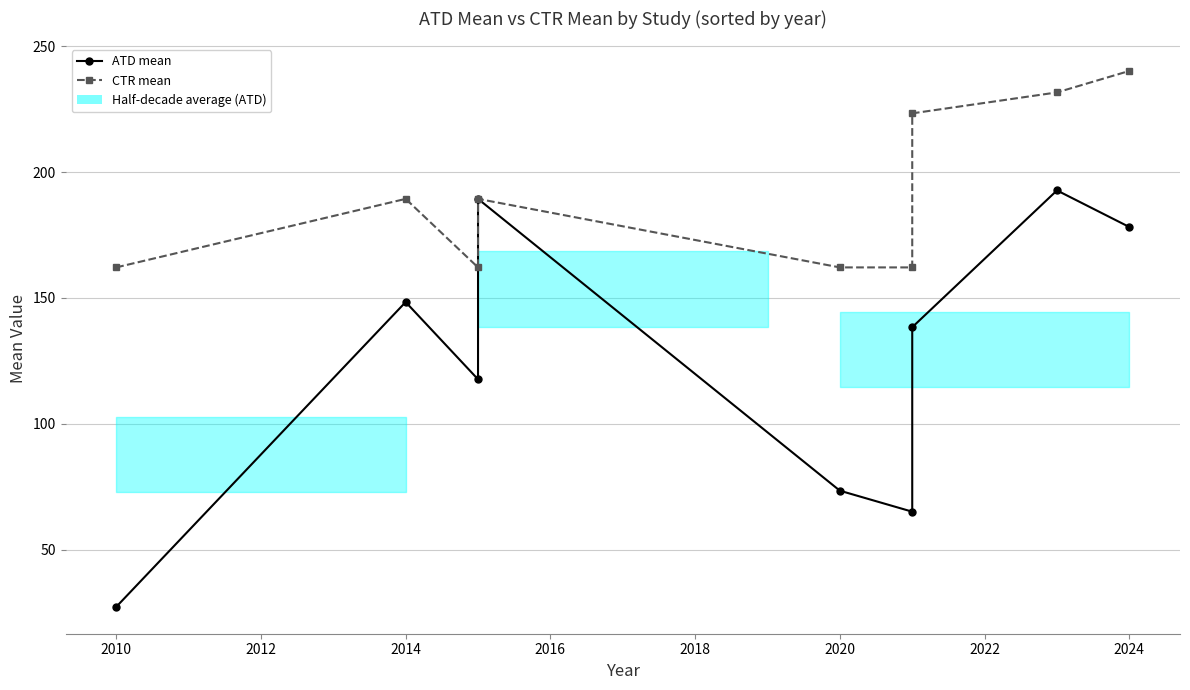

Reading left to right, transcribe all the data shown in this chart.

ATD mean: 27.2	148.4	117.7	189.4	73.4	65.1	138.4	192.8	178.2
CTR mean: 162.1	189.4	162.1	189.4	162.1	162.1	223.4	231.7	240.2